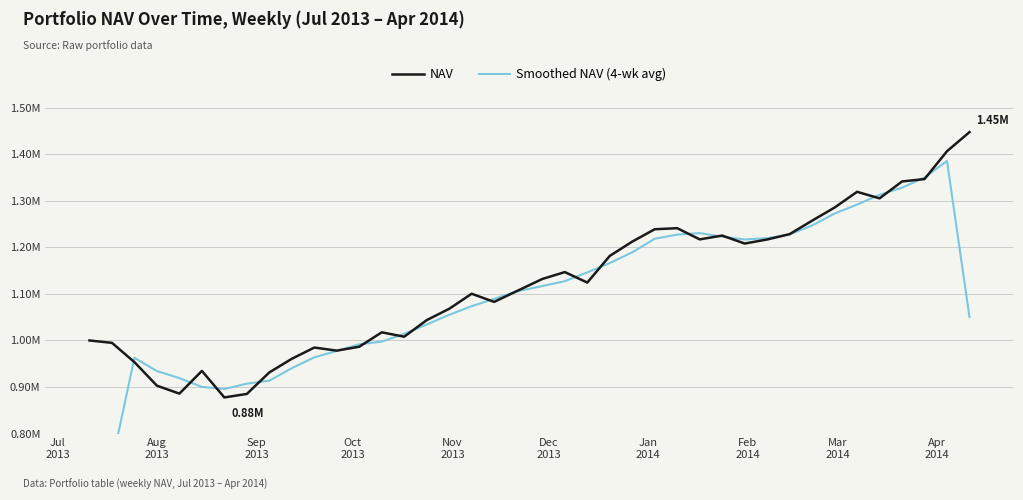

Reading right to left, what are all the values shown in this chart?

NAV: 1447760.3	1406717.8	1346862.4	1341748.4	1305404.6	1319502.2	1285665.9	1257473.6	1228534.4	1217004.0	1208314.2	1225487.2	1217216.1	1241309.3	1239051.6	1212501.8	1181763.1	1124445.8	1146997.0	1132178.6	1105946.0	1082891.7	1100424.1	1068089.4	1043732.6	1008100.4	1017525.8	986580.1	978166.8	984772.9	960636.7	931354.6	885138.3	877567.5	934633.8	885770.5	902853.5	953420.0	994888.0	1000000.0
Smoothed NAV (4-wk avg): 1050335.1	1385772.3	1350183.3	1328379.4	1313080.3	1292011.6	1272794.0	1247169.5	1227831.6	1219834.9	1217005.4	1223081.7	1230766.0	1227519.7	1218656.5	1189440.6	1166426.9	1146346.1	1127391.9	1117003.4	1105360.1	1089337.8	1073784.4	1055086.6	1034362.1	1013984.7	997593.3	991761.4	977539.1	963732.8	940475.6	913674.3	907173.5	895777.5	900206.3	919169.4	934233.0	962790.4	737077.0	498722.0